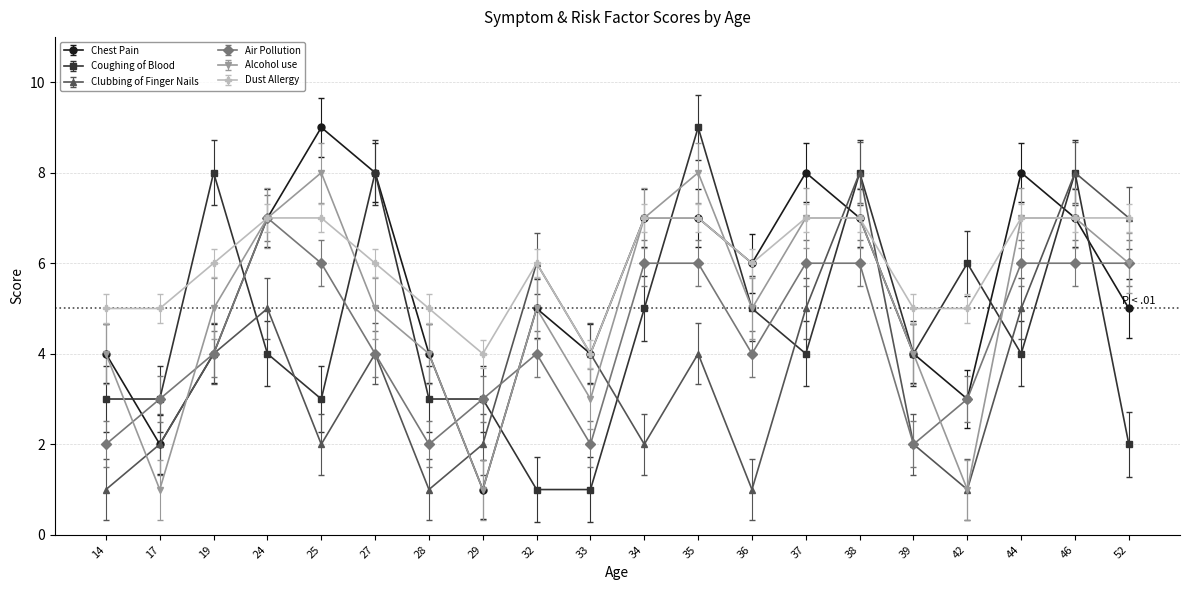

Between 19 and 39, which series saw the biggest shift?

Coughing of Blood